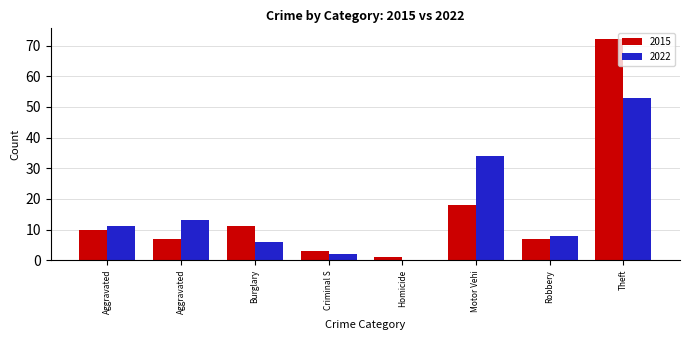

Which category has the highest value across all series?

Theft